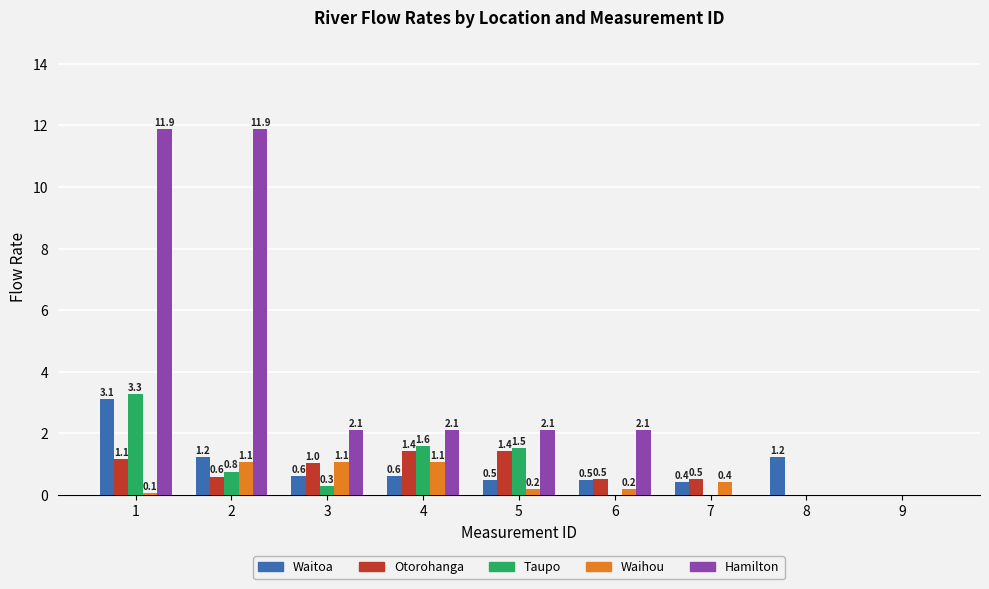

What is the sum of all Waihou values?

4.0